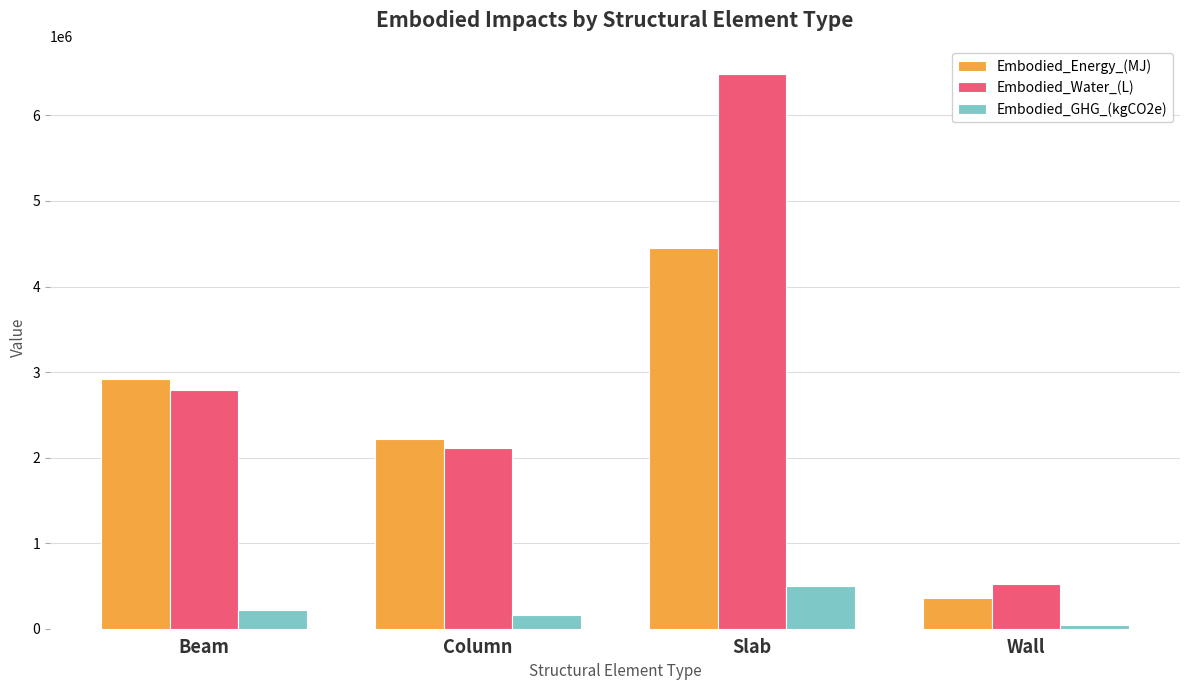

Reading right to left, list all the values displayed in this chart.

Embodied_Energy_(MJ): 363273.8	4449948.8	2212903.7	2915354.4
Embodied_Water_(L): 528319.1	6481877.3	2115946.6	2787619.8
Embodied_GHG_(kgCO2e): 41084.0	494241.9	165397.4	217900.2